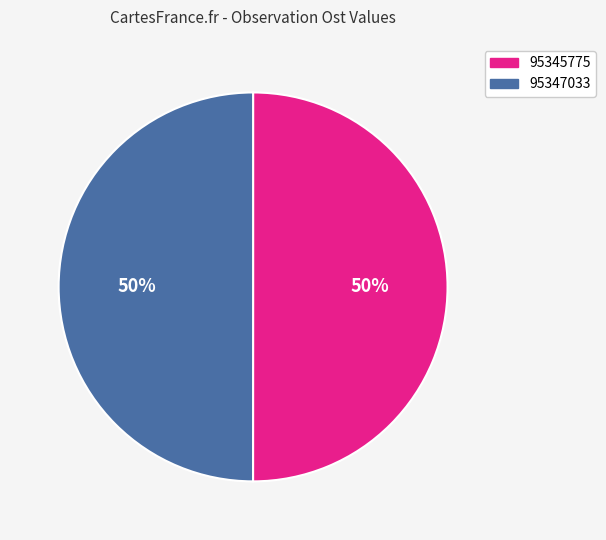

To the nearest percent, what is the average slice percentage?

50%